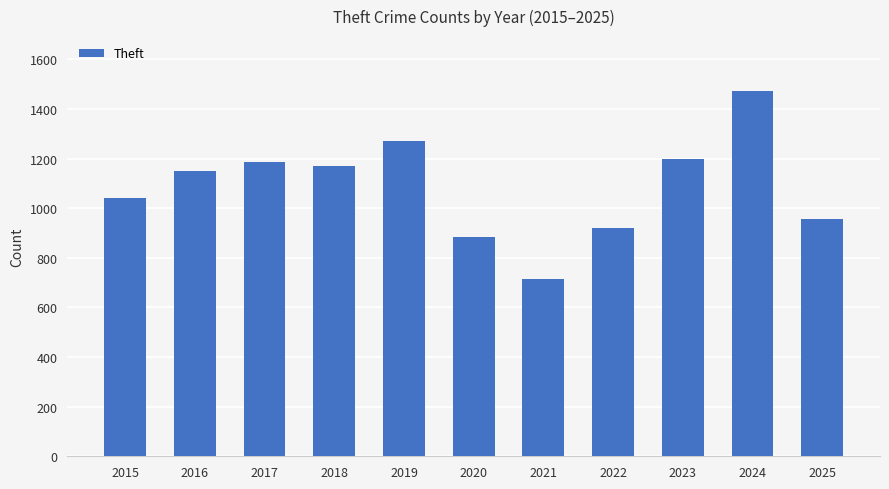

Reading left to right, extract all data points from this chart.

1041	1151	1188	1170	1272	884	716	920	1198	1473	955